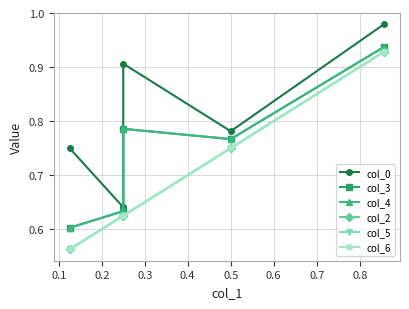

The value of col_2 at 0.2 is 0.4. True or false?

False